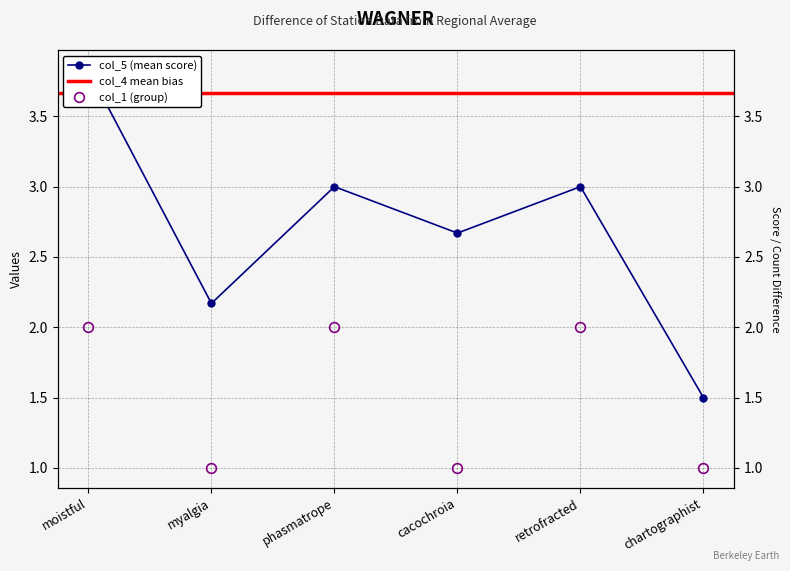

What is the difference between the second highest and minimum values in the col_1 series?

1.0